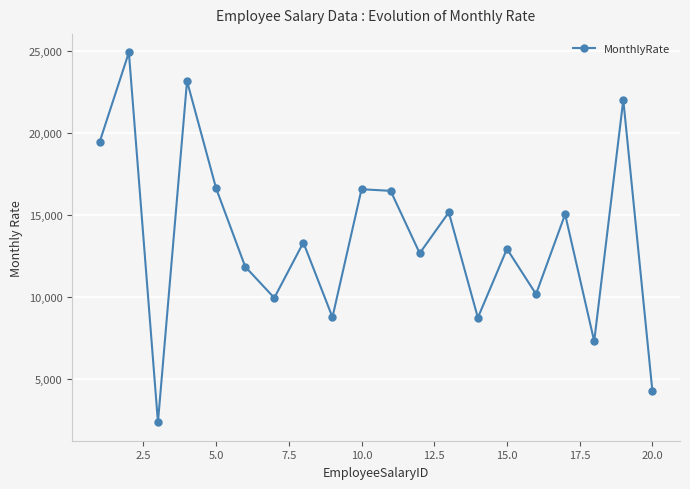

What is the value of the 3rd point from the left?

2396